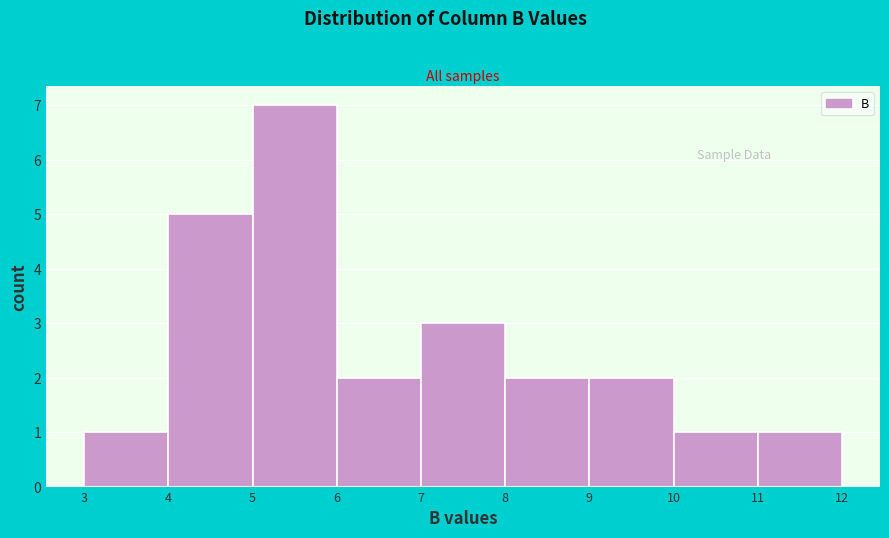

Reading left to right, transcribe this chart: for each bar, give the range it covers on the x-axis and its height. The values are not printed on the chart, so give them approximately, as read against the axis.

3 to 4: 1
4 to 5: 5
5 to 6: 7
6 to 7: 2
7 to 8: 3
8 to 9: 2
9 to 10: 2
10 to 11: 1
11 to 12: 1